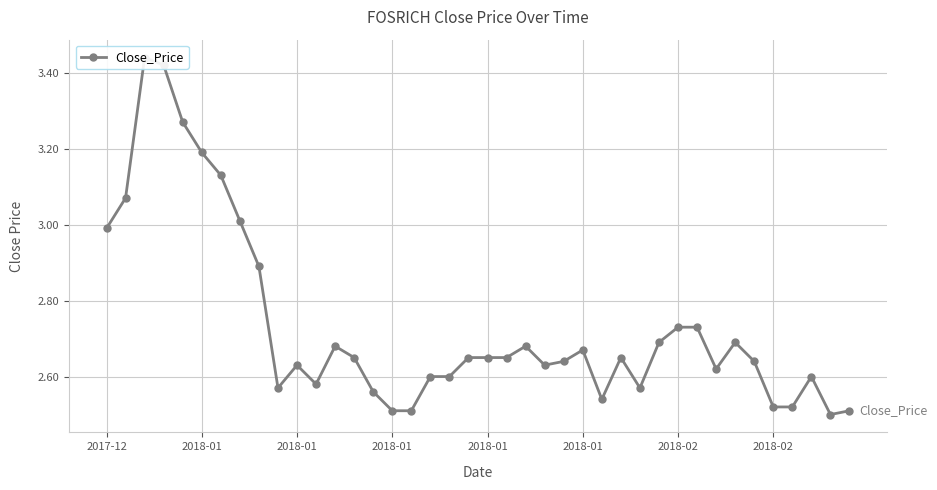

What is the maximum value shown in the chart?

3.4